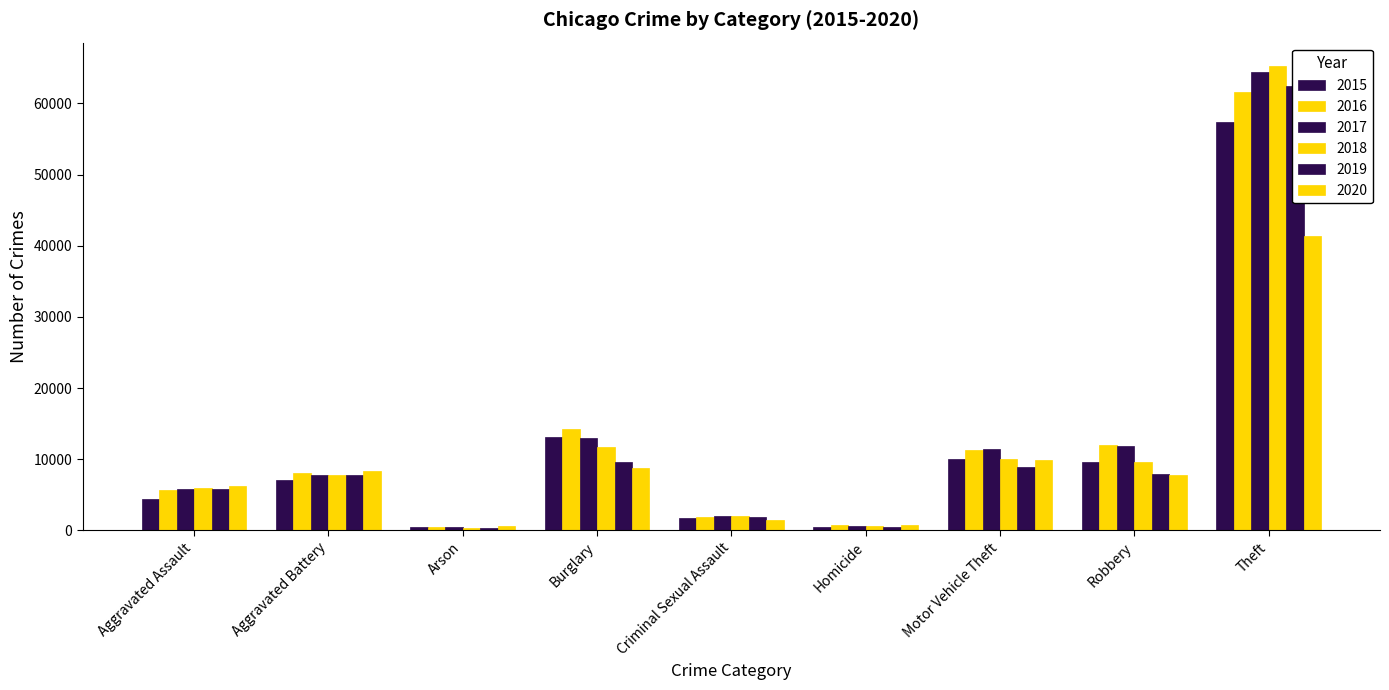

What is the average value of the 2016 series?

12900